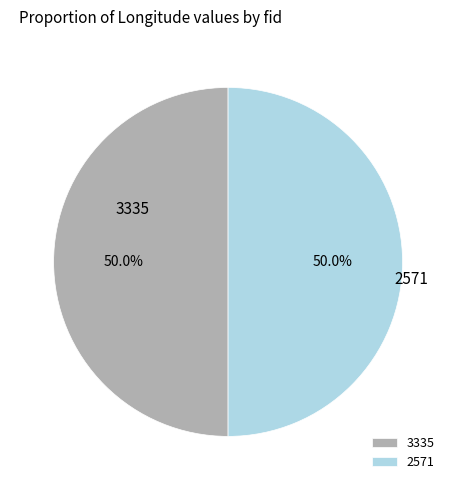

The 3335 slice represents 60% of the pie. True or false?

False